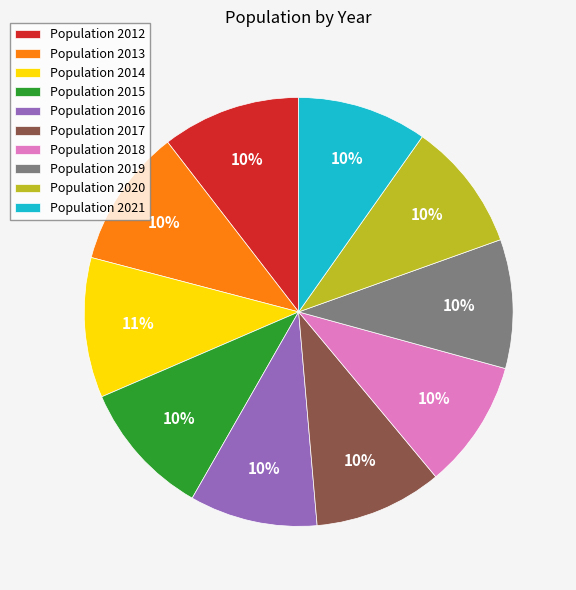

Is the sum of Population 2015 and Population 2014 greater than half?

No